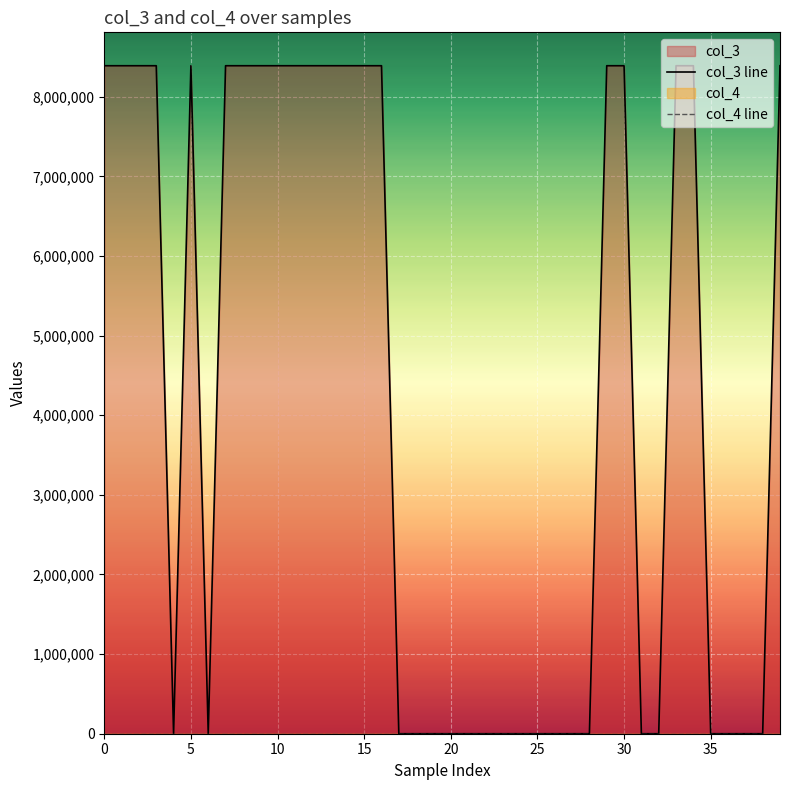

The value at 11 is 8388752. True or false?

True